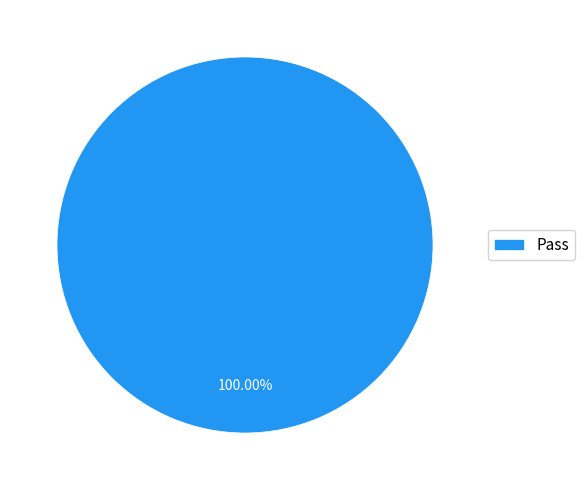

To the nearest percent, what portion does Pass represent?

100%